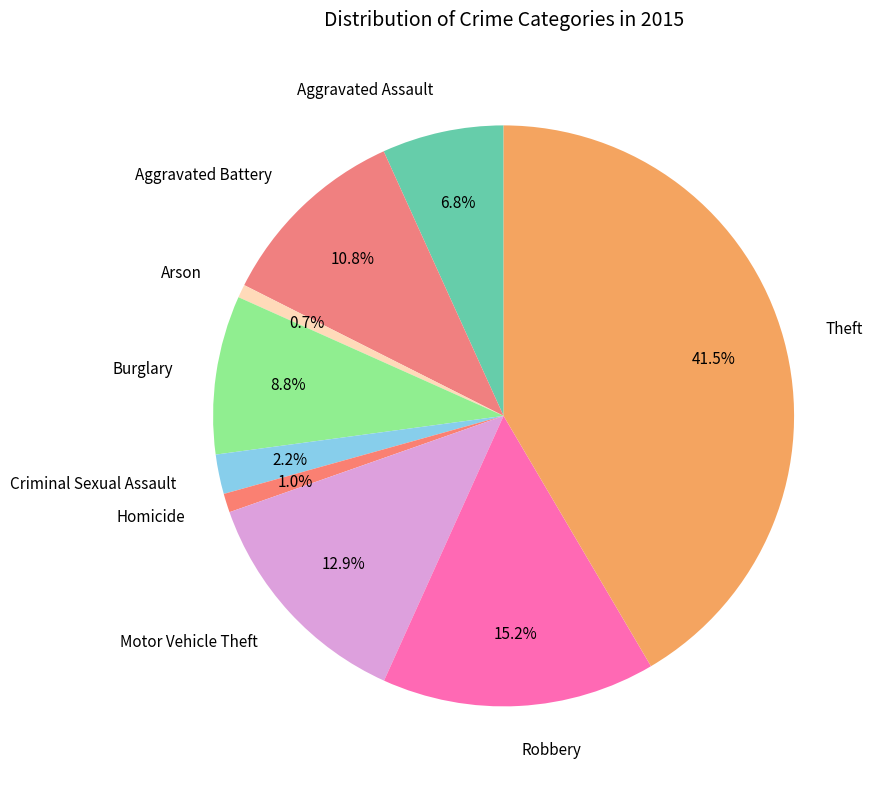

To the nearest percent, what is the average slice percentage?

11%